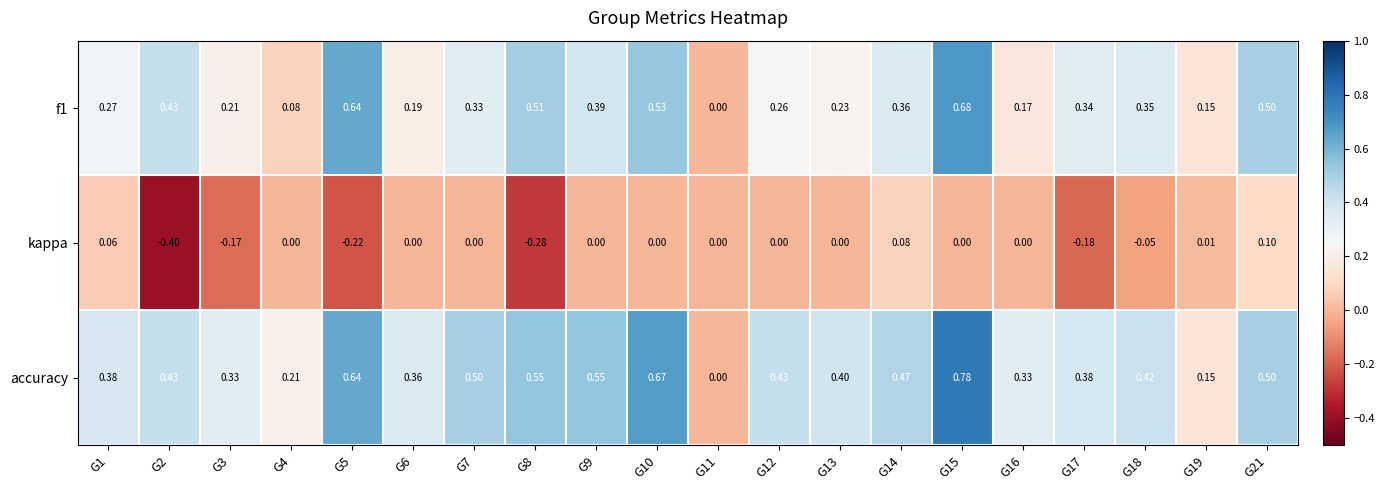

Which series has the largest range (max minus min)?

accuracy